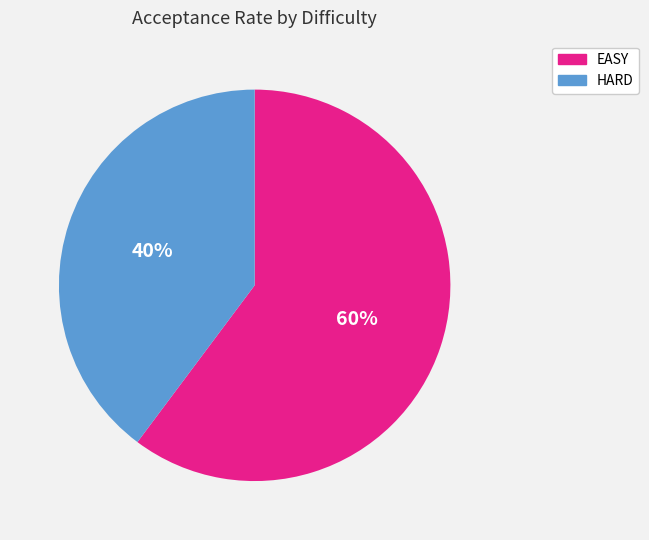

To the nearest percent, what portion does HARD represent?

40%